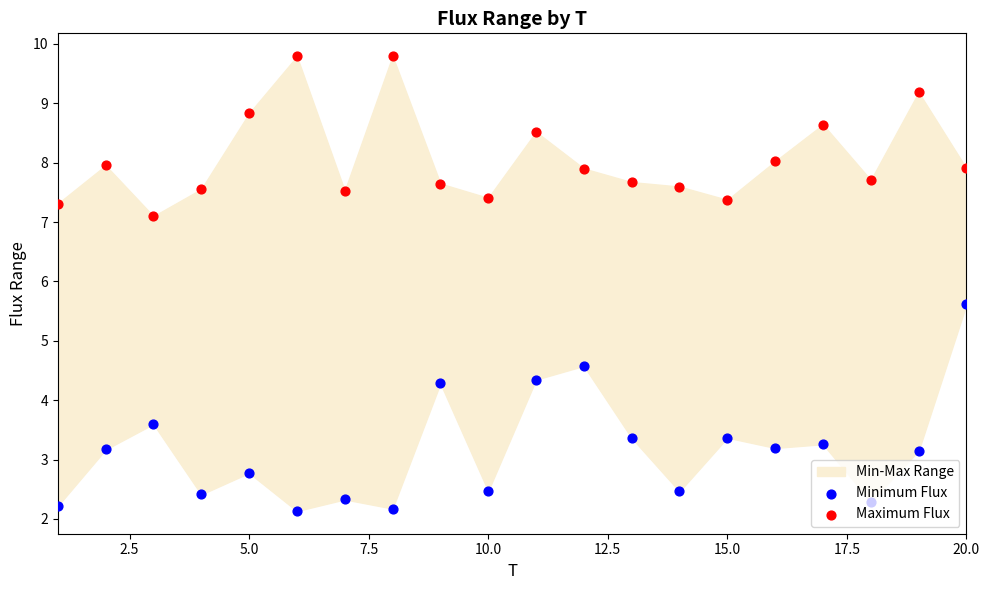

Which series reaches the minimum Y coordinate?

Minimum Flux